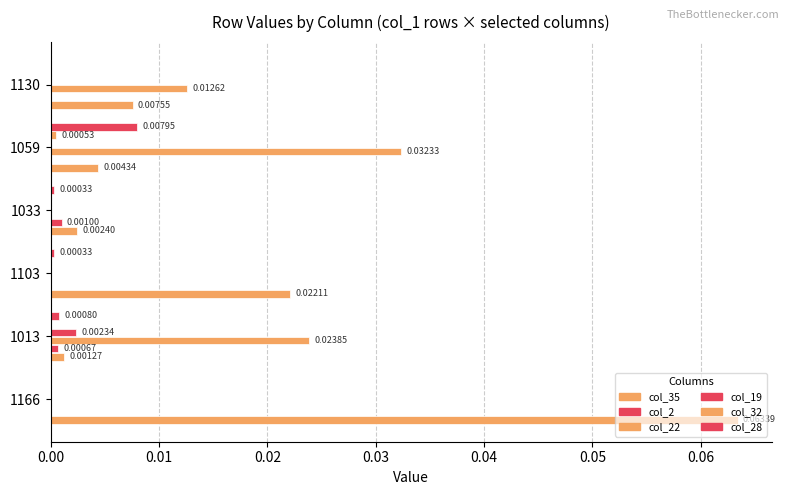

How many data points does each series have?

6